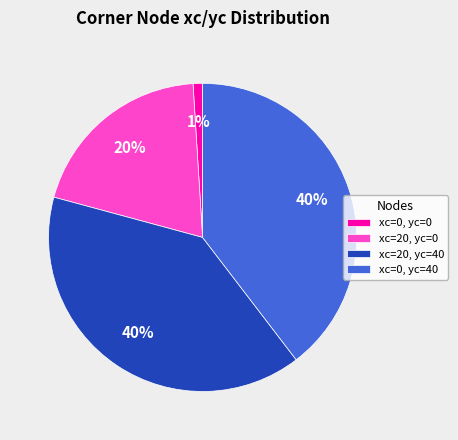

Is xc=0, yc=0 the majority of the pie?

No